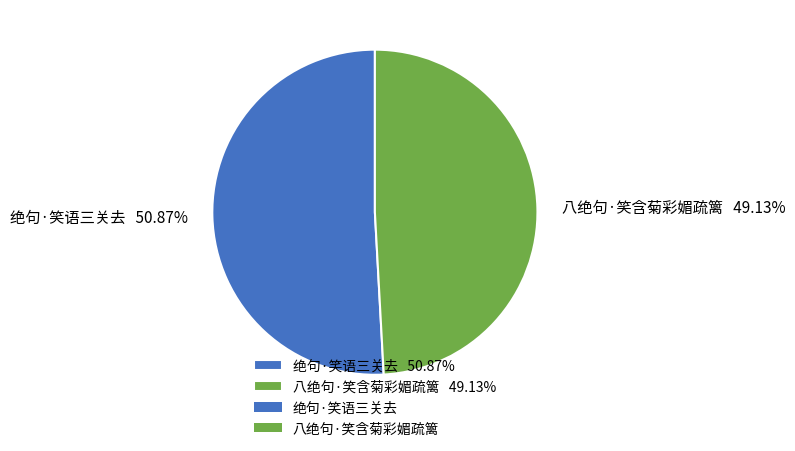

What percentage is NOT represented by 绝句·笑语三关去?

49.1%